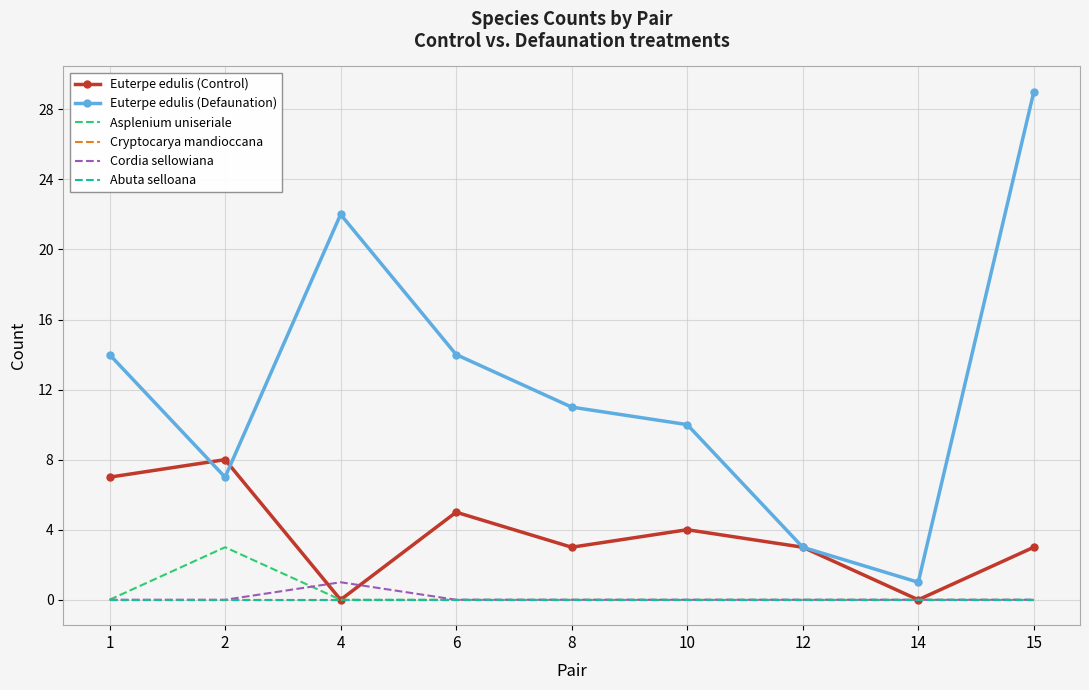

Rank the series at 1 from highest to lowest value.

Euterpe edulis (Defaunation), Euterpe edulis (Control), Asplenium uniseriale, Cryptocarya mandioccana, Cordia sellowiana, Abuta selloana